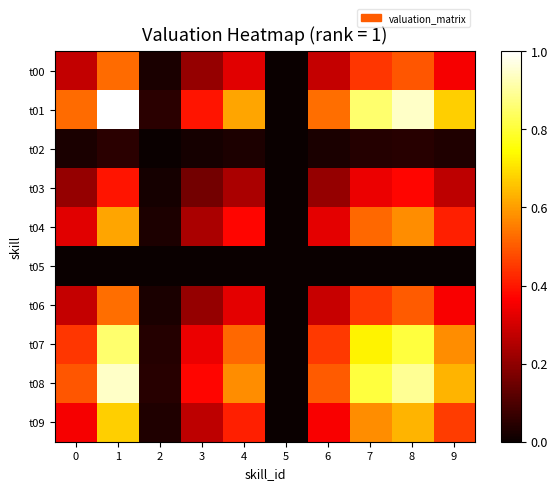

What is the total value across all series at 7?

4.8